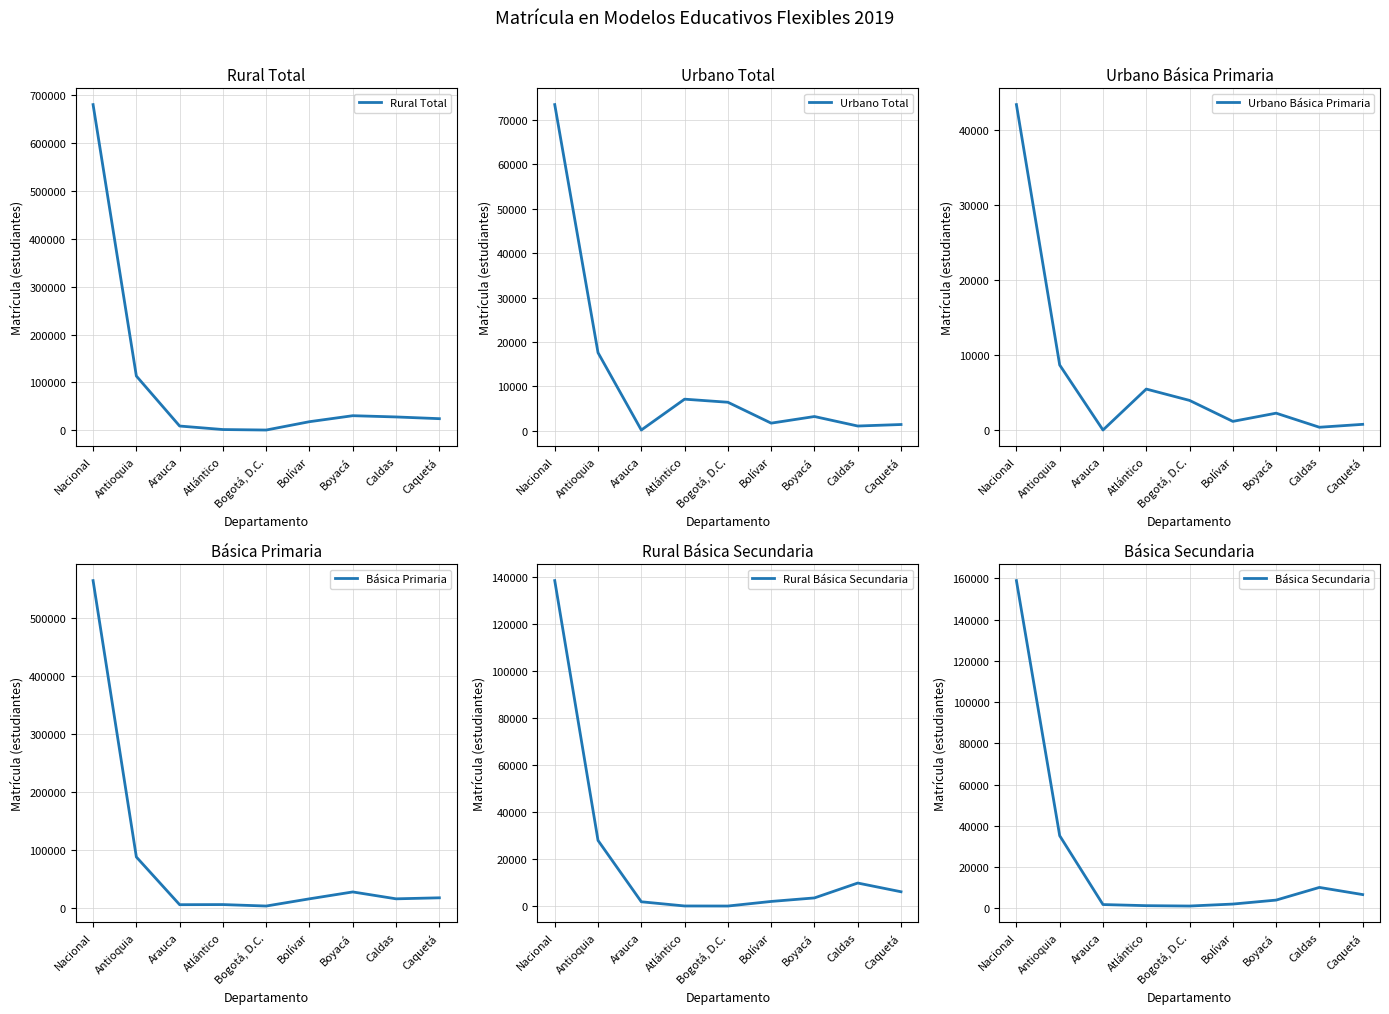

What are all the series names shown in the legend?

Rural Total, Urbano Total, Urbano Básica Primaria, Básica Primaria, Rural Básica Secundaria, Básica Secundaria